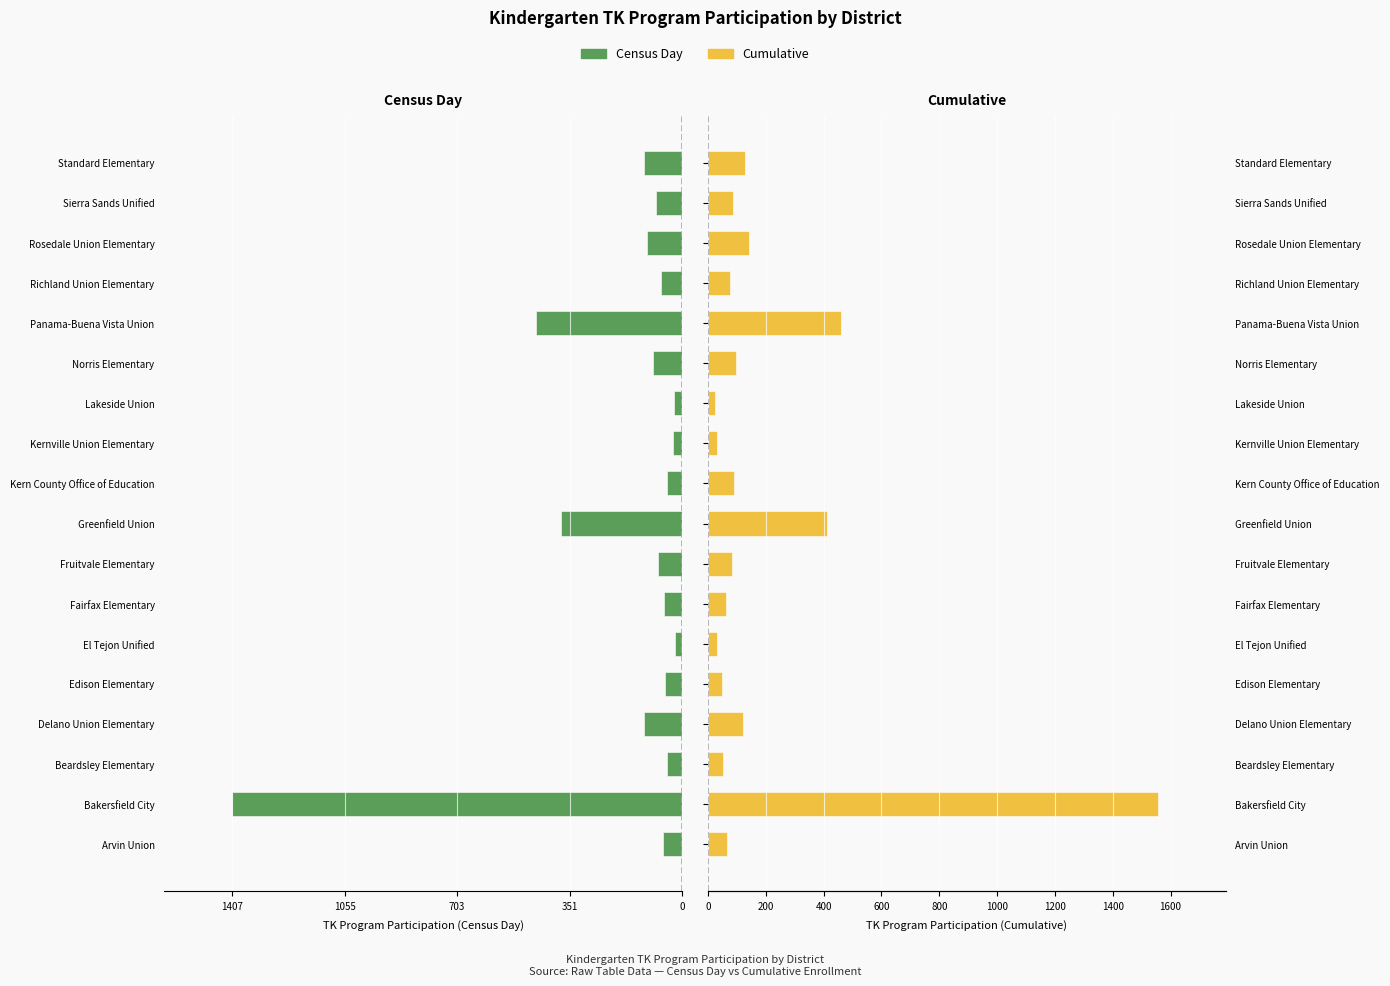

What is the approximate value of Census Day at Panama-Buena Vista Union, to the nearest 10?

-460